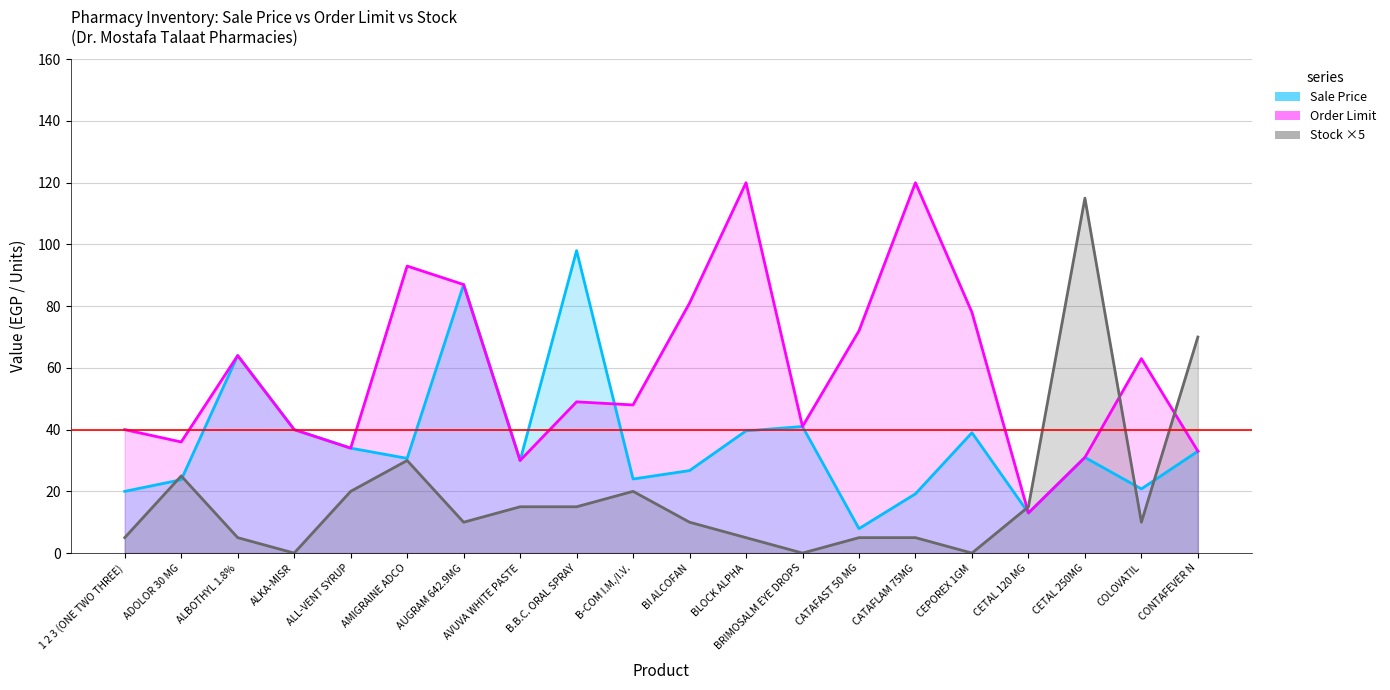

List the series in order of their overall mean, lowest first.

Stock ×5, Sale Price, Order Limit